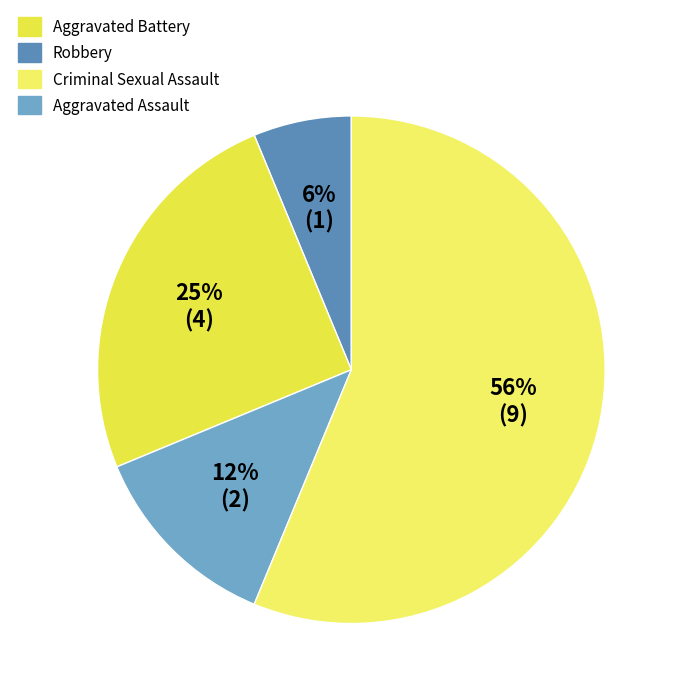

How many slices are in this pie chart?

4